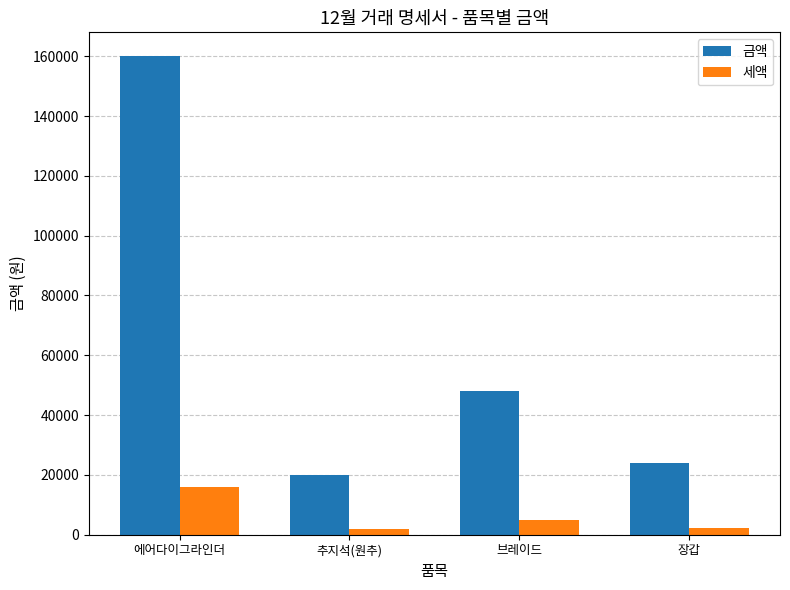

What is the approximate value of 세액 at 추지석(원추), to the nearest 50?

2000